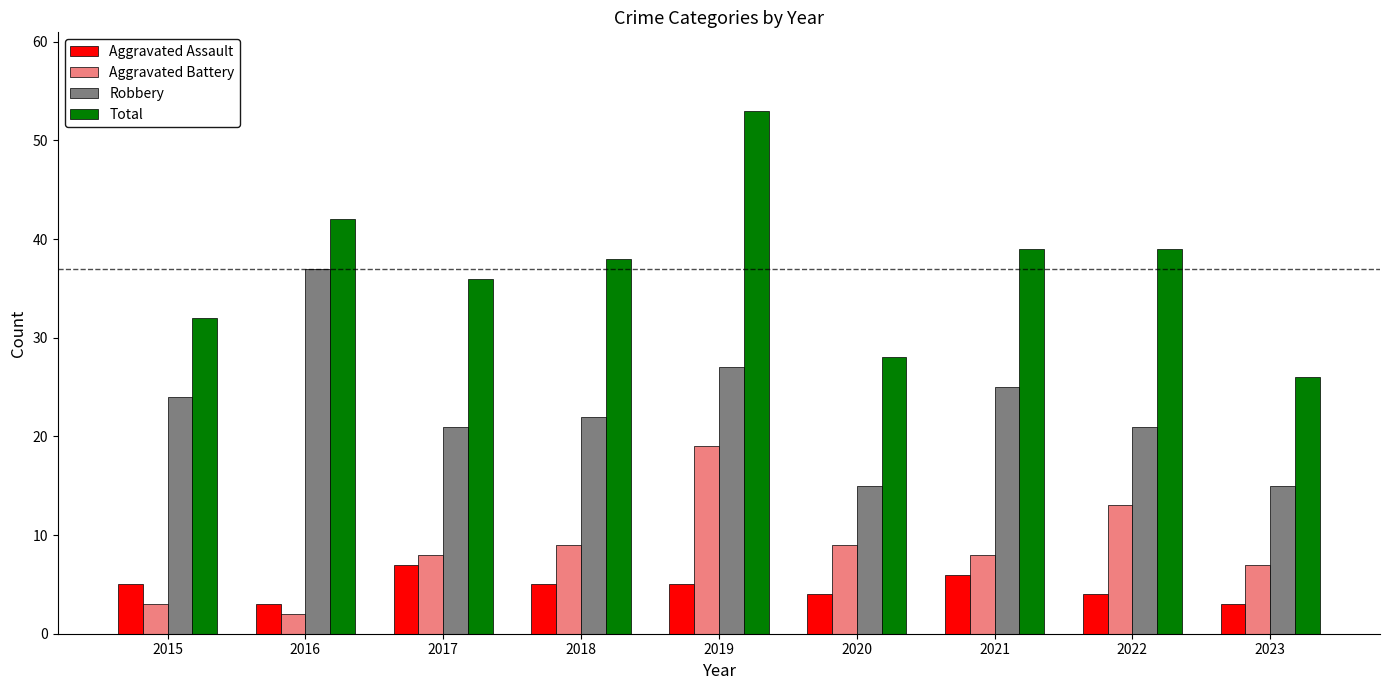

What is the minimum value for Aggravated Assault?

3